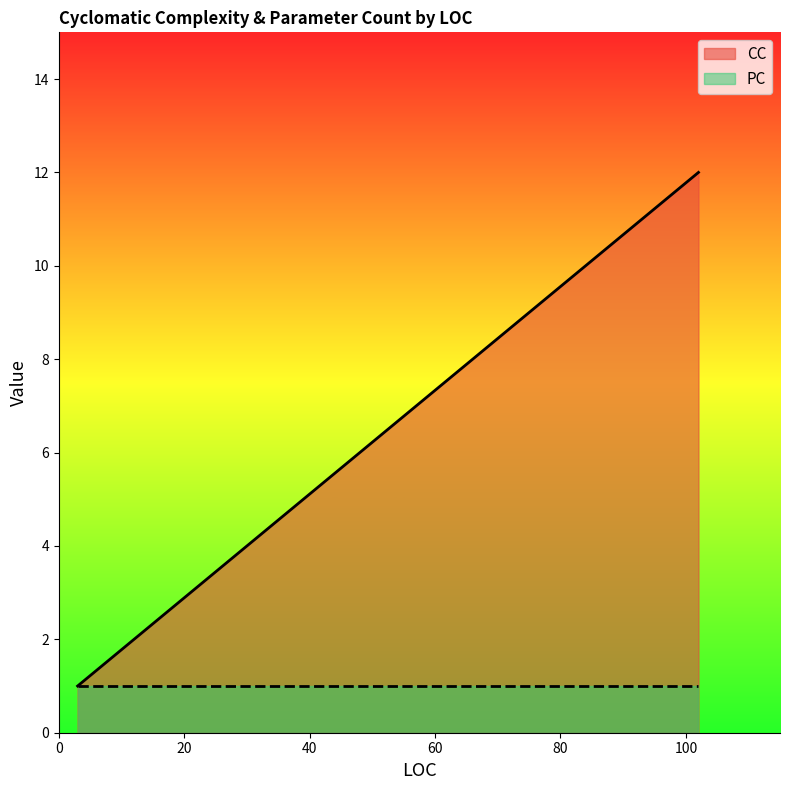

Which has a higher value, 102 or 12?

102